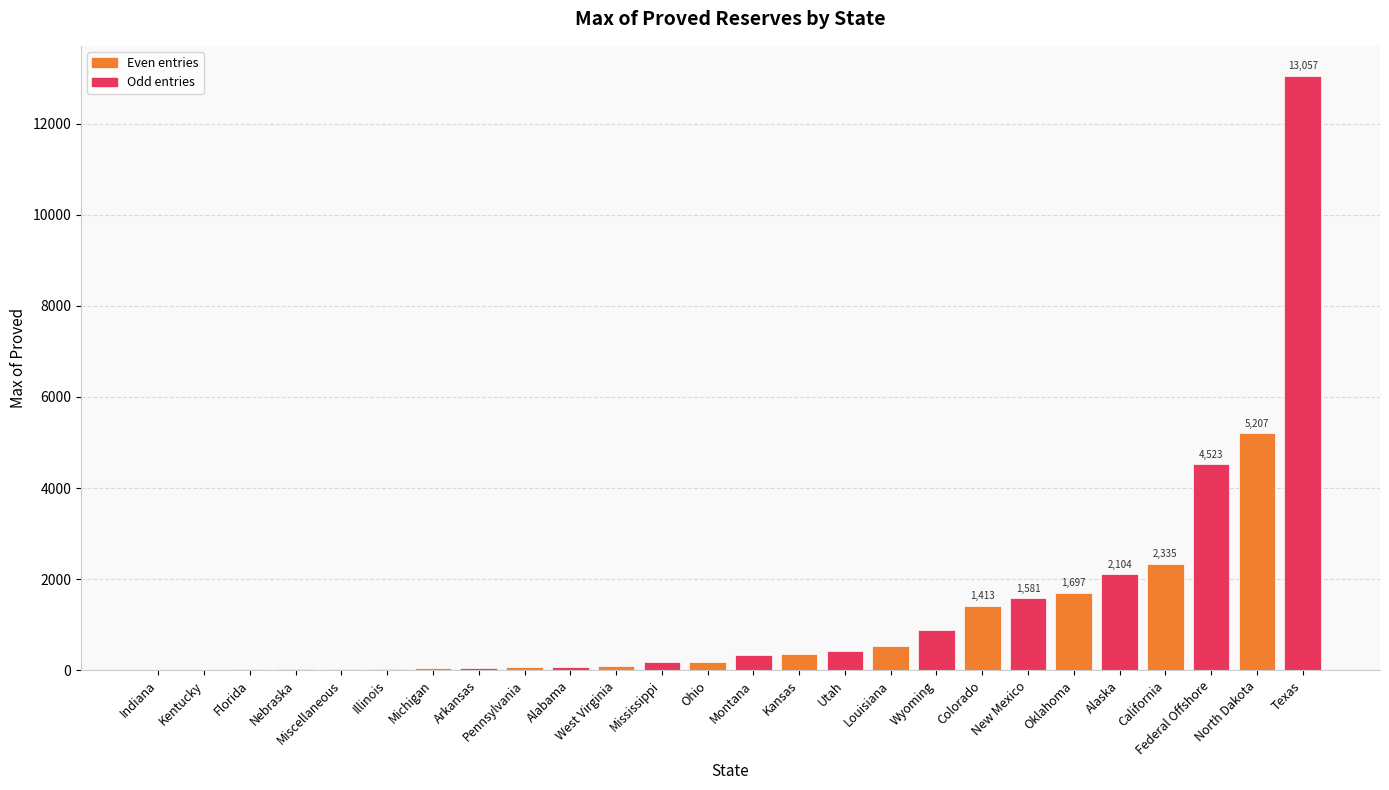

How many series are shown in this chart?

1